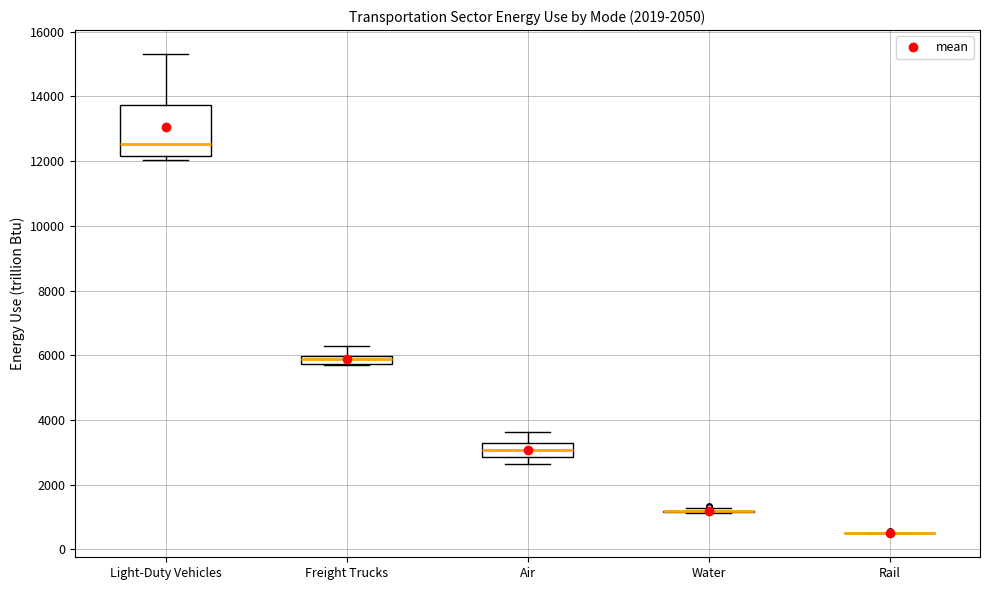

Comparing the boxes themselves (not the whiskers), which one is the tallest?

Light-Duty Vehicles